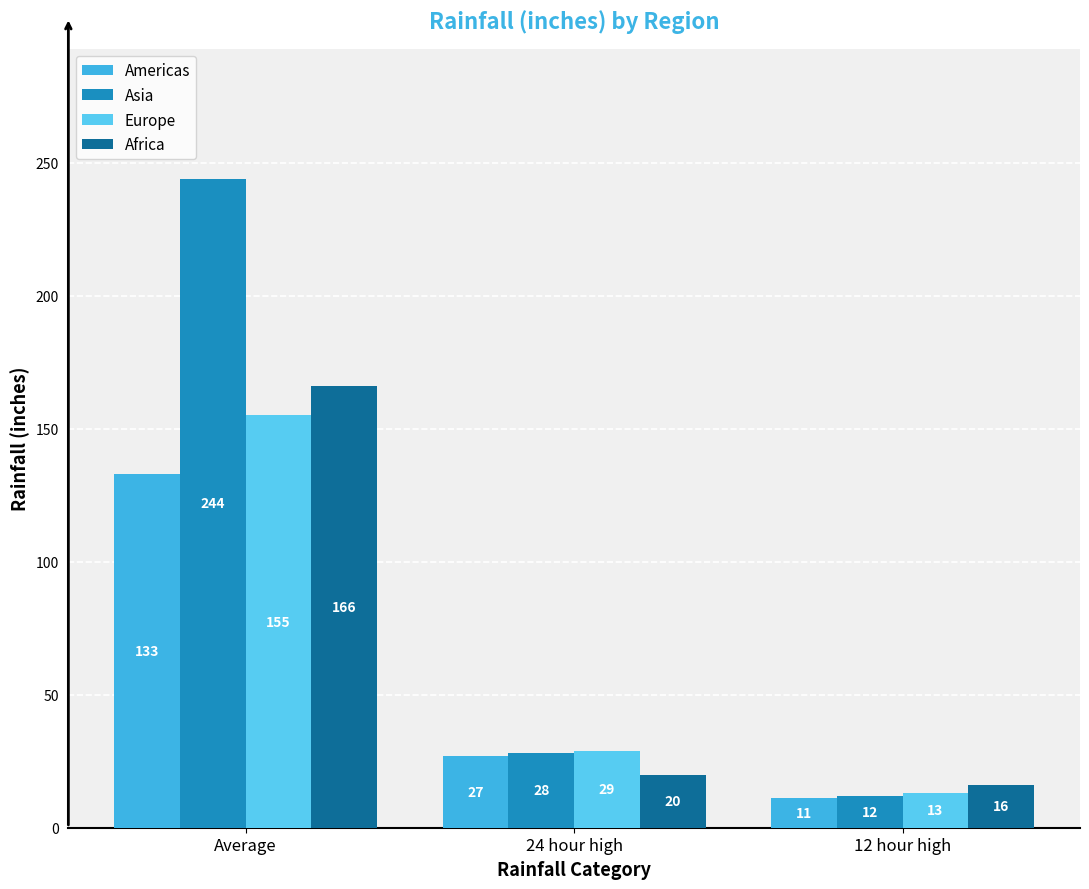

What are all the series names shown in the legend?

Americas, Asia, Europe, Africa